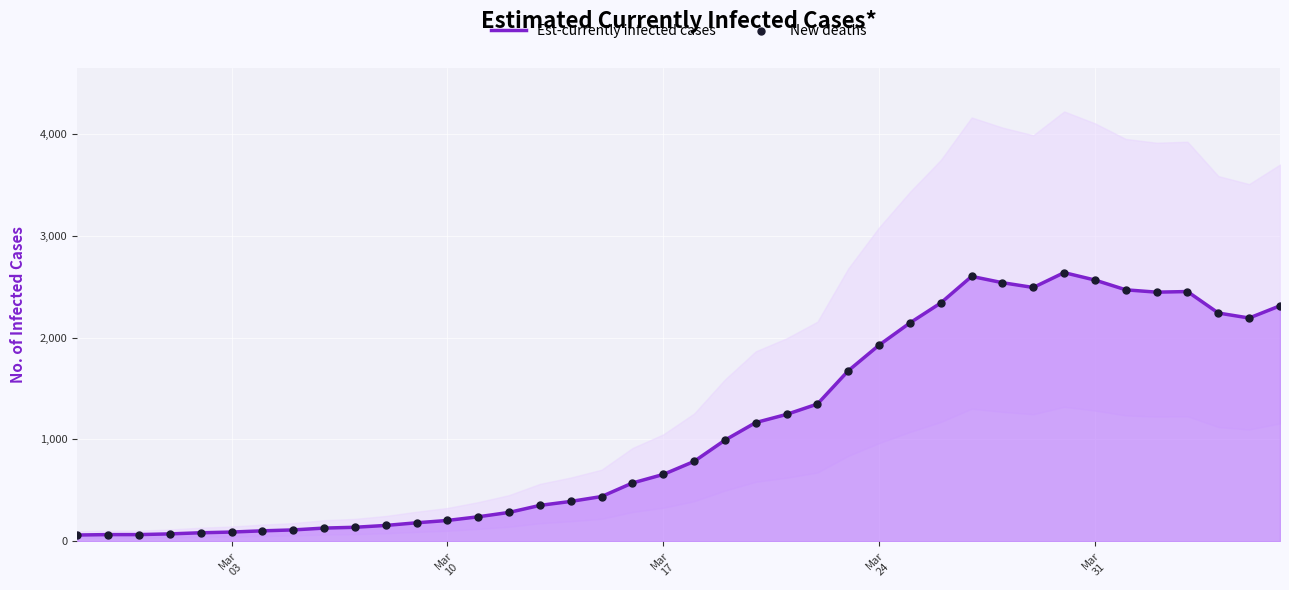

Which series contains the lowest Y value?

Est-currently infected cases